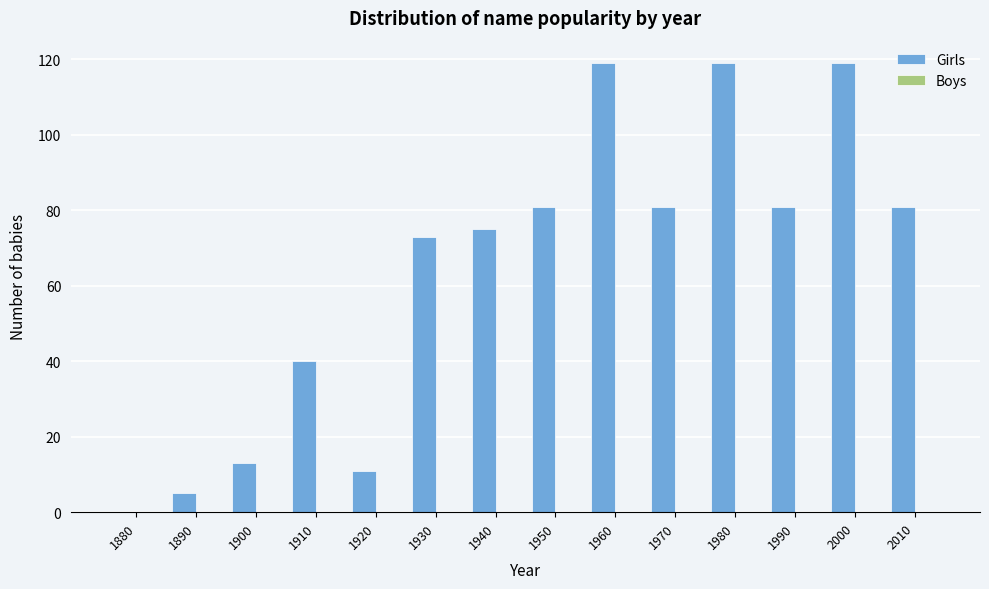

Reading left to right, transcribe all the data shown in this chart.

1880=0	1890=5	1900=13	1910=40	1920=11	1930=73	1940=75	1950=81	1960=119	1970=81	1980=119	1990=81	2000=119	2010=81